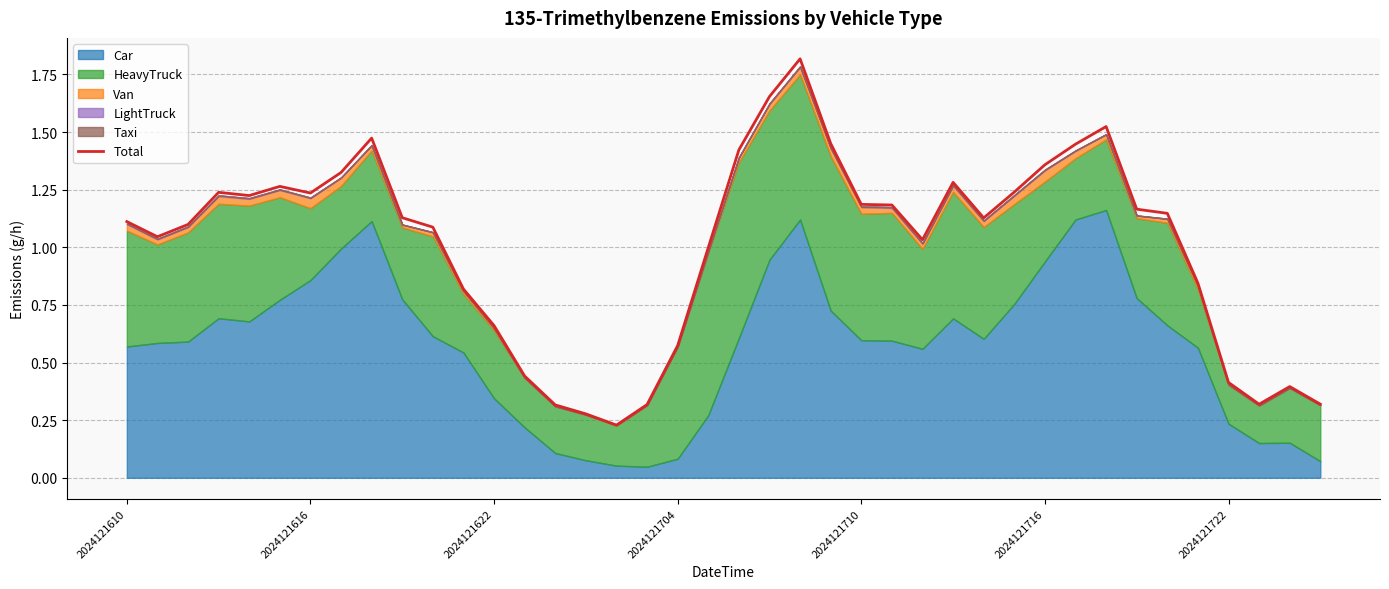

What is the value of the 32nd point from the left?

1.4